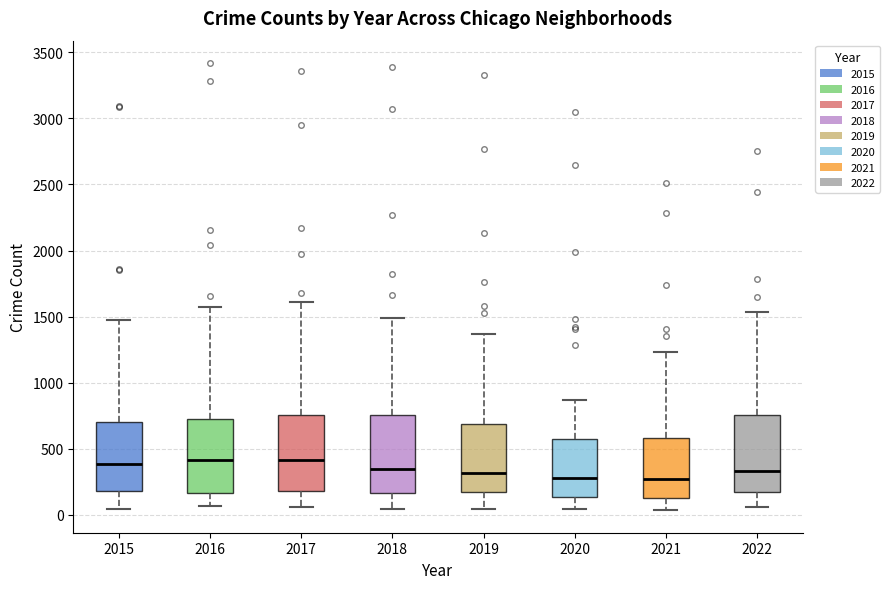

Where is the upper edge of the box at x = 2021 on the y-axis? The values are not printed on the chart, so give them approximately, as read against the axis.

600